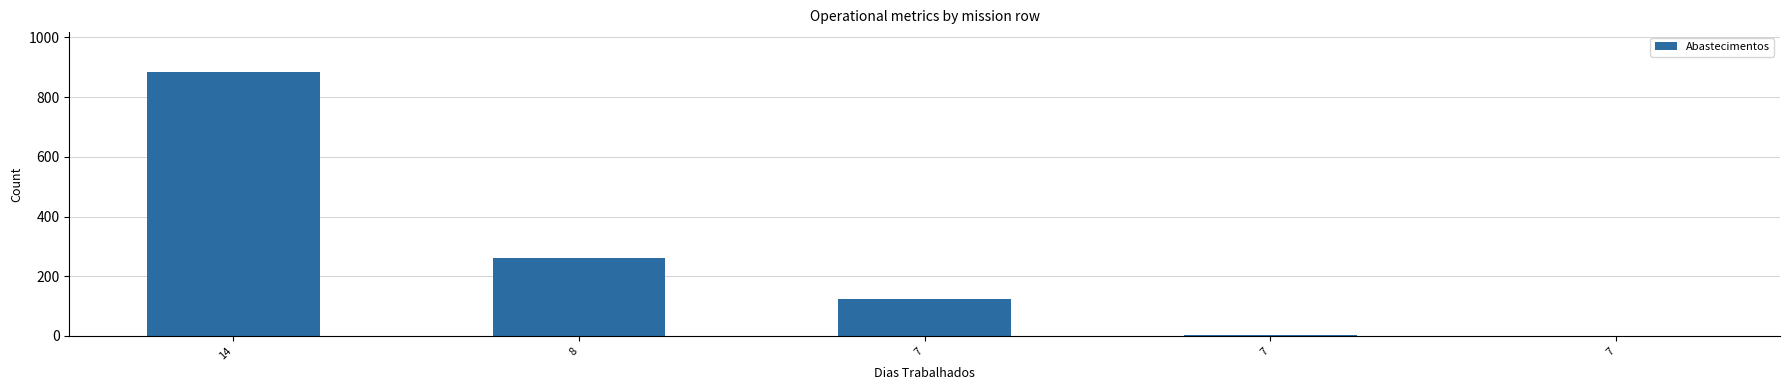

What is the difference between the second highest and minimum values?

262